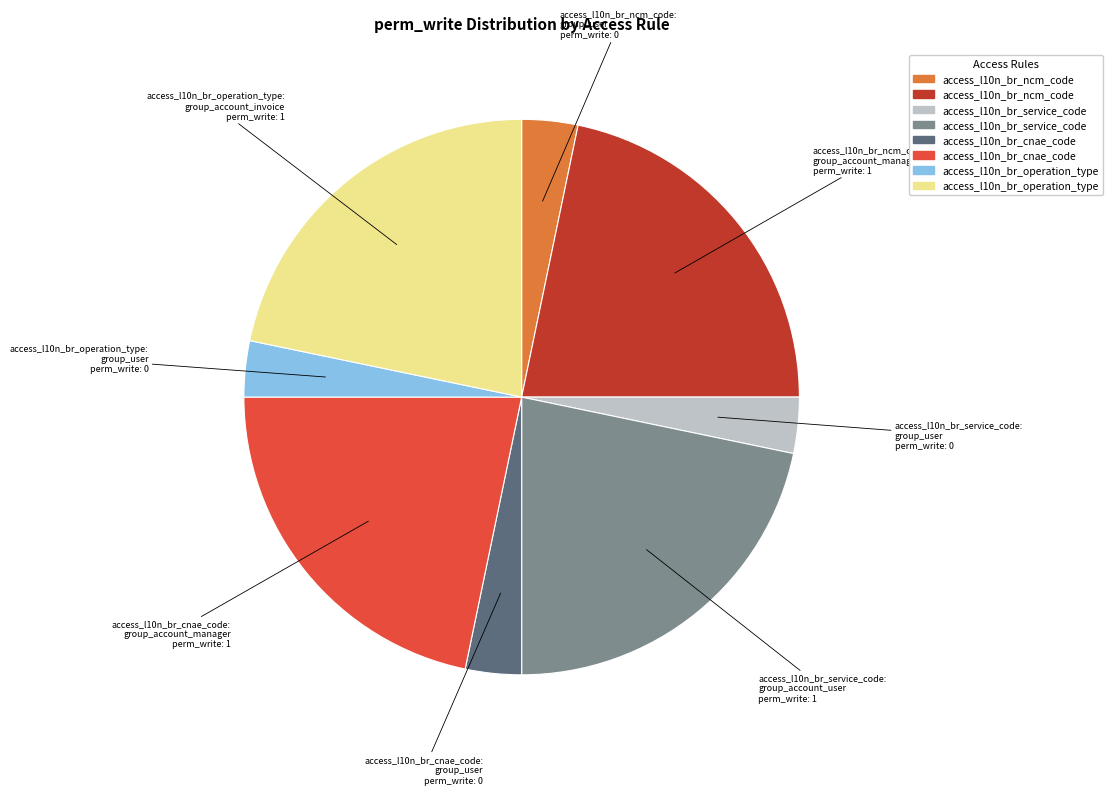

How many segments does this pie chart have?

8